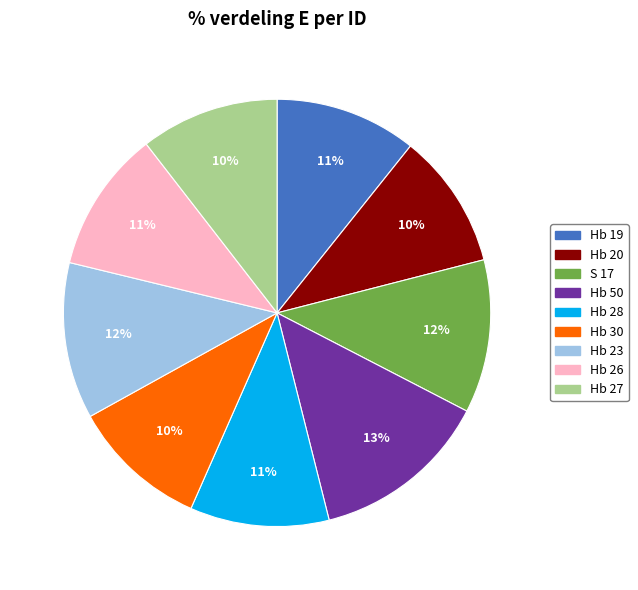

How many segments does this pie chart have?

9